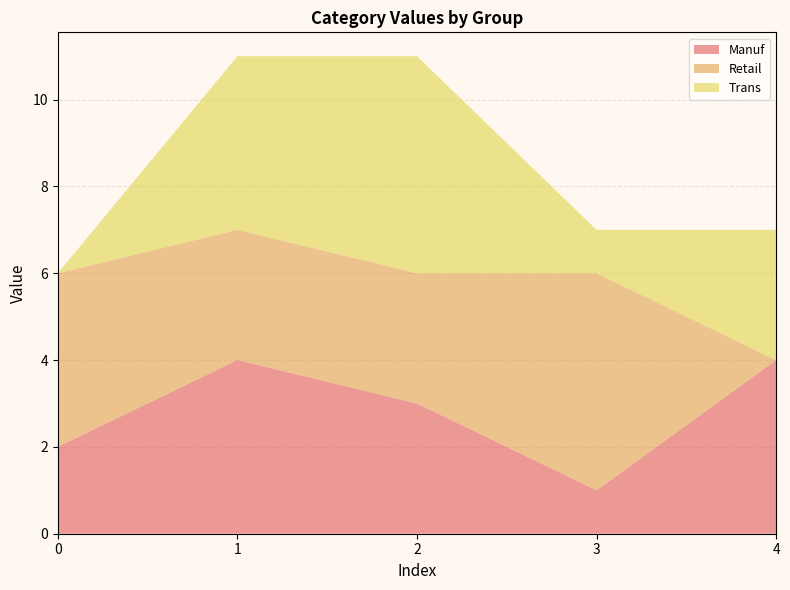

Reading right to left, transcribe all the data shown in this chart.

Manuf: 4=4	3=1	2=3	1=4	0=2
Retail: 4=0	3=5	2=3	1=3	0=4
Trans: 4=3	3=1	2=5	1=4	0=0